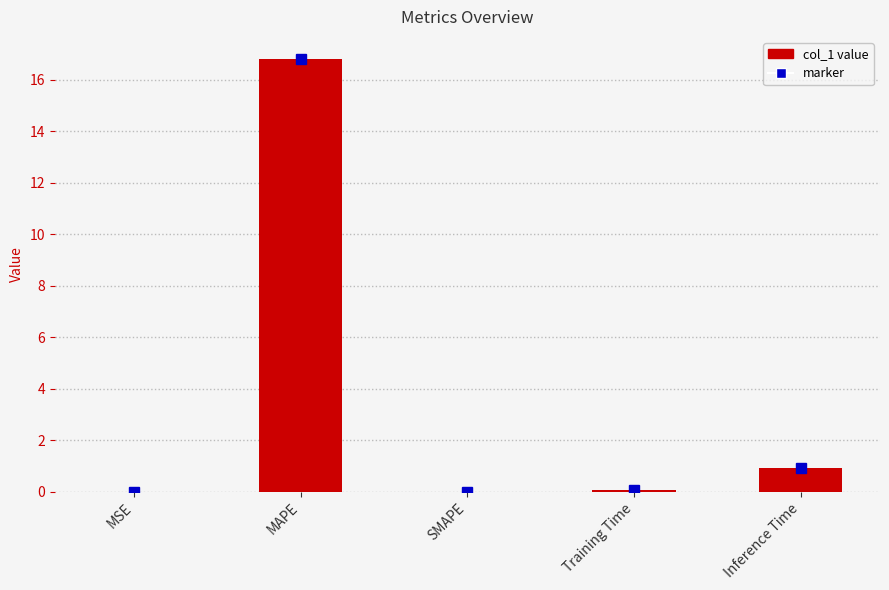

How many data points does each series have?

5